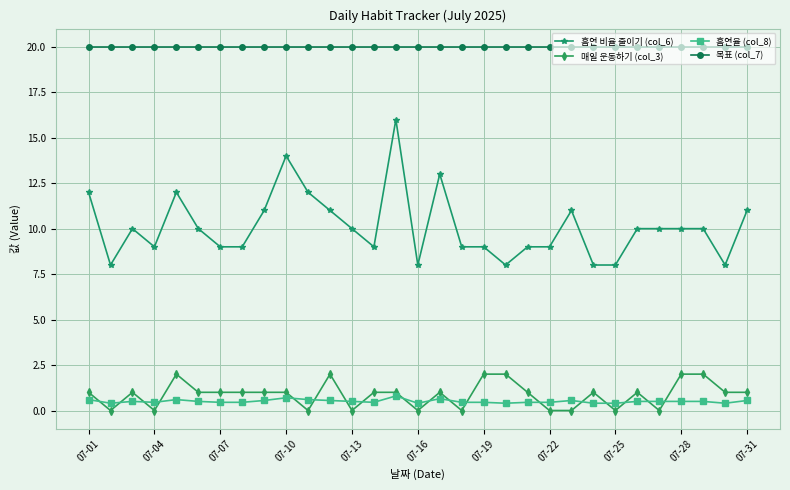

Does the chart display data point markers on the line(s)?

Yes